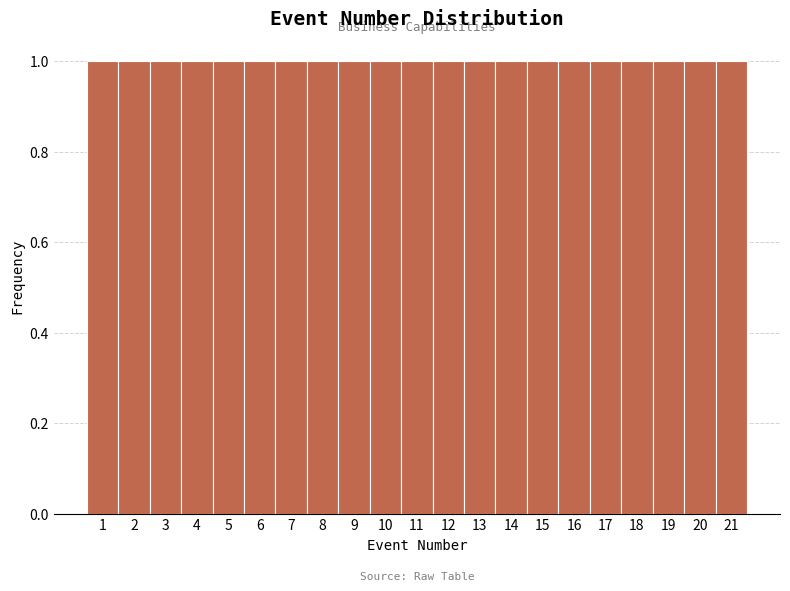

Reading left to right, list every bar in this chart as the range it spans on the x-axis followed by its height. The values are not printed on the chart, so give them approximately, as read against the axis.

0.5 to 1.5: 1
1.5 to 2.5: 1
2.5 to 3.5: 1
3.5 to 4.5: 1
4.5 to 5.5: 1
5.5 to 6.5: 1
6.5 to 7.5: 1
7.5 to 8.5: 1
8.5 to 9.5: 1
9.5 to 10.5: 1
10.5 to 11.5: 1
11.5 to 12.5: 1
12.5 to 13.5: 1
13.5 to 14.5: 1
14.5 to 15.5: 1
15.5 to 16.5: 1
16.5 to 17.5: 1
17.5 to 18.5: 1
18.5 to 19.5: 1
19.5 to 20.5: 1
20.5 to 21.5: 1